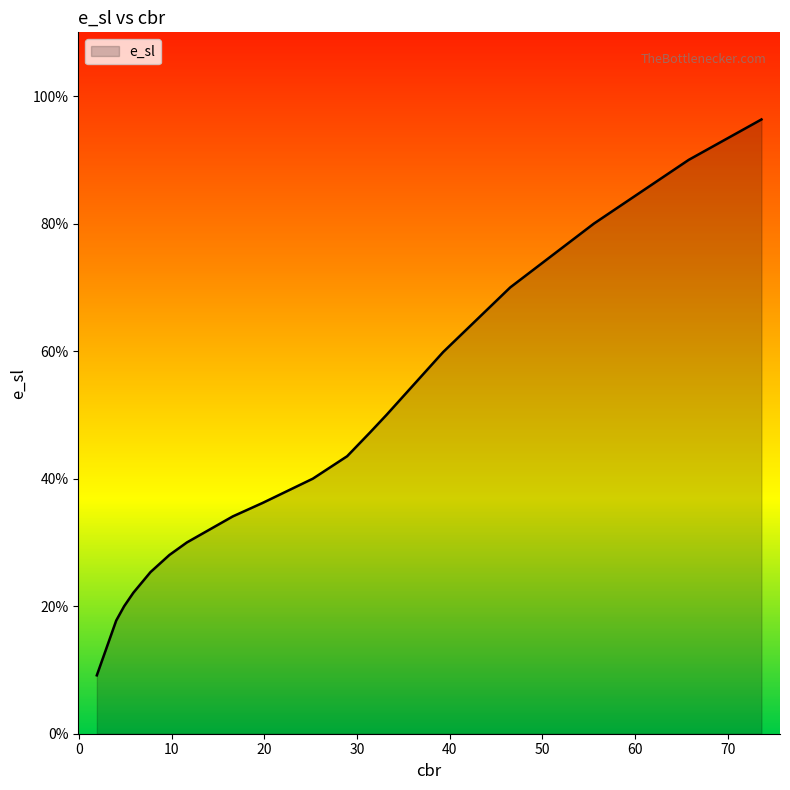

Reading left to right, list all the values displayed in this chart.

1.93514399541733=9.2	4.02619777864117=17.7	4.884399620323=20.0	5.87801607227491=22.1	7.72879677907015=25.4	9.76136358757678=28.0	11.6528878421309=30.0	16.6065615805622=34.1	19.8245253140675=36.2	25.2404969960369=40.0	28.9426612471675=43.5	28.9426612471675=43.5	31.3692038539278=47.2	33.1878425452485=50.0	39.3011803928105=59.9	46.540620354045=70.0	55.5591054695583=80.0	65.7933224657567=90.0	73.6432365590272=96.3